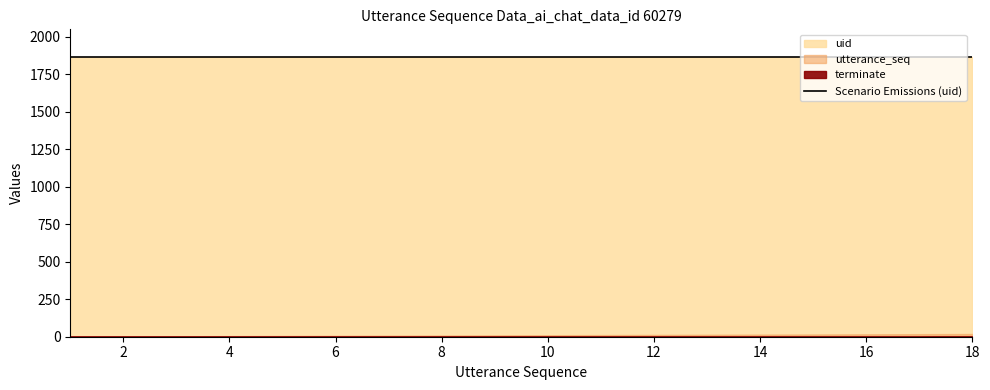

True or false: utterance_seq has more than 2 interior local peaks.

False